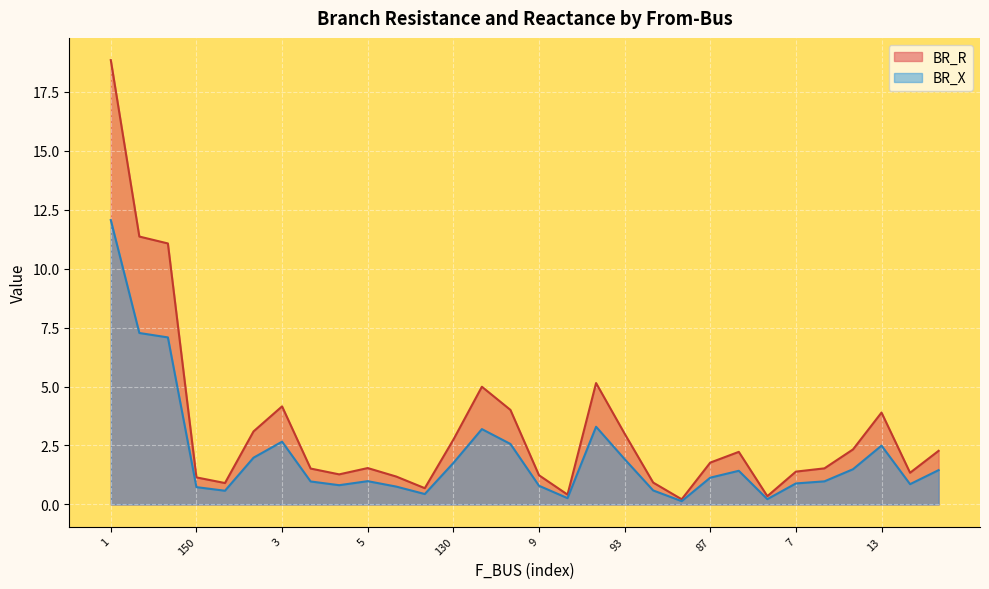

The value of BR_R at 6 is 0.7. True or false?

True